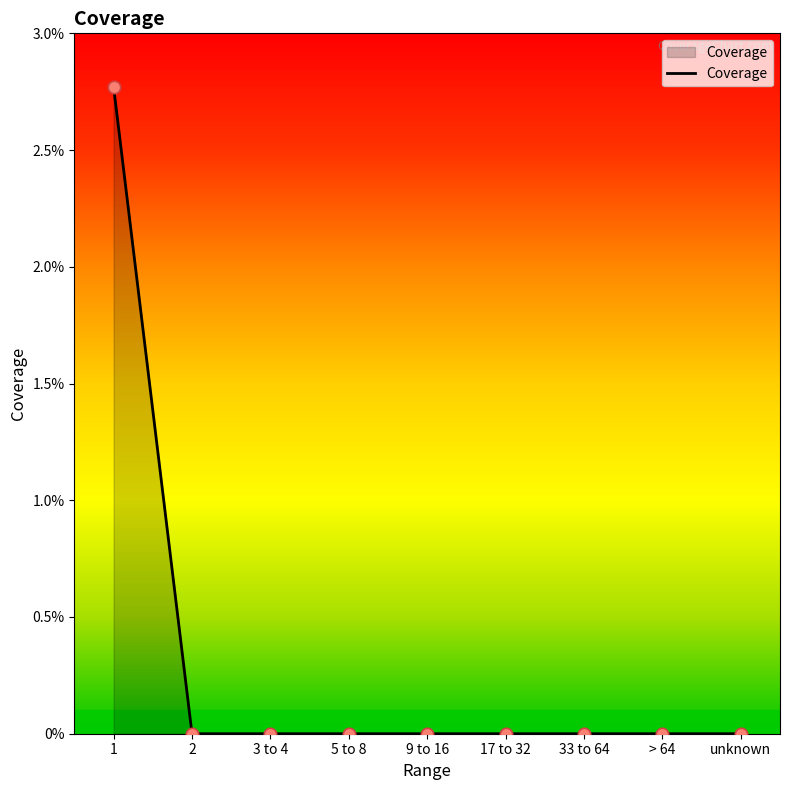

What is the change in value from 1 to 5 to 8?

-2.8